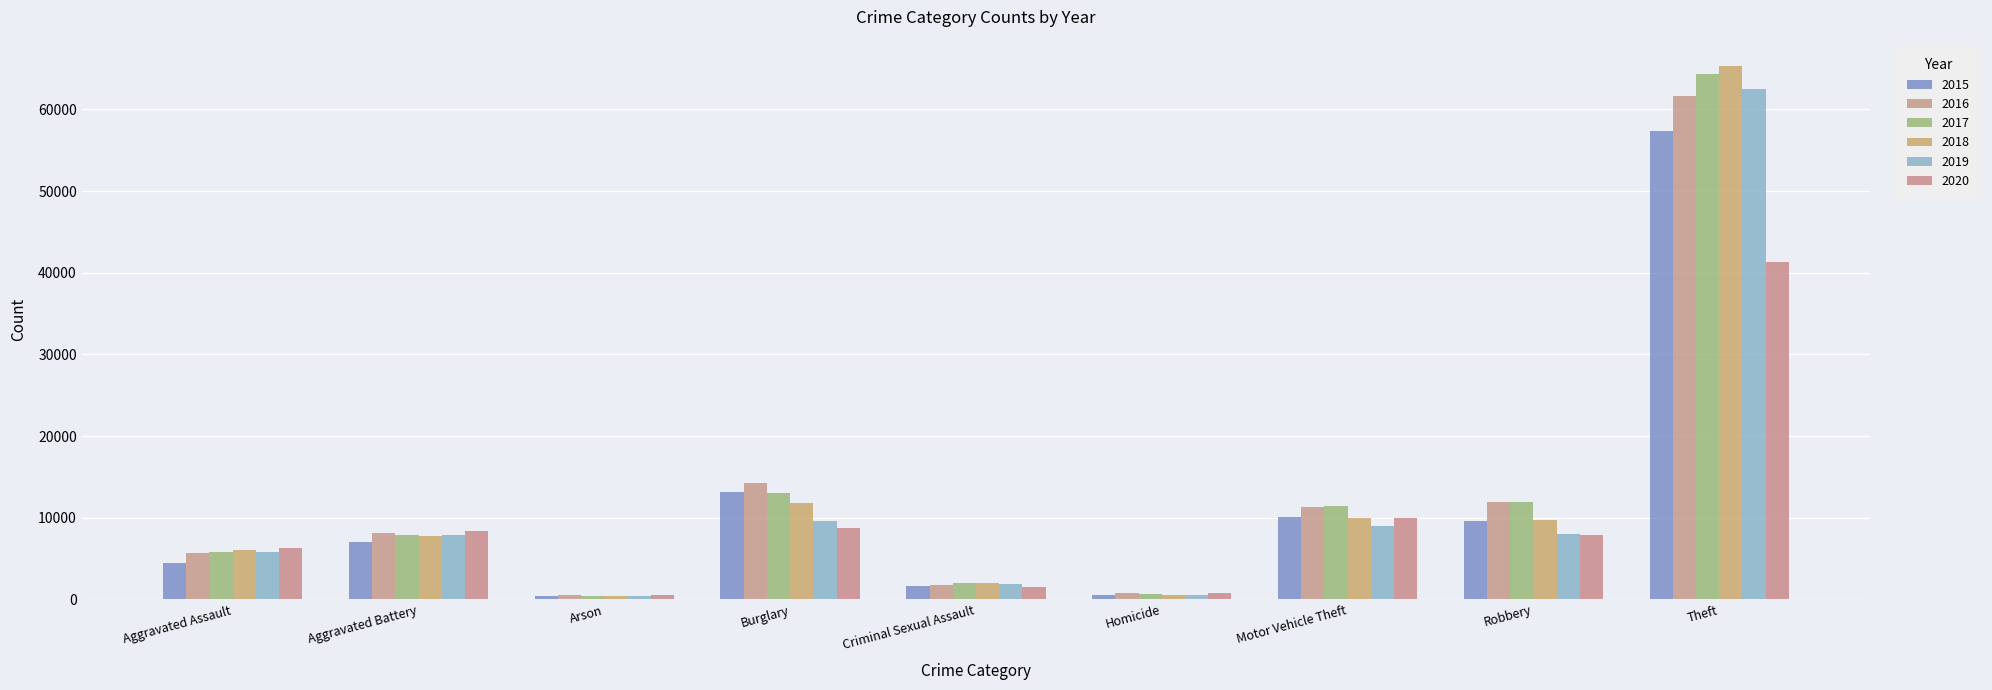

Where is 2018 nearest to the value 32829?

Burglary